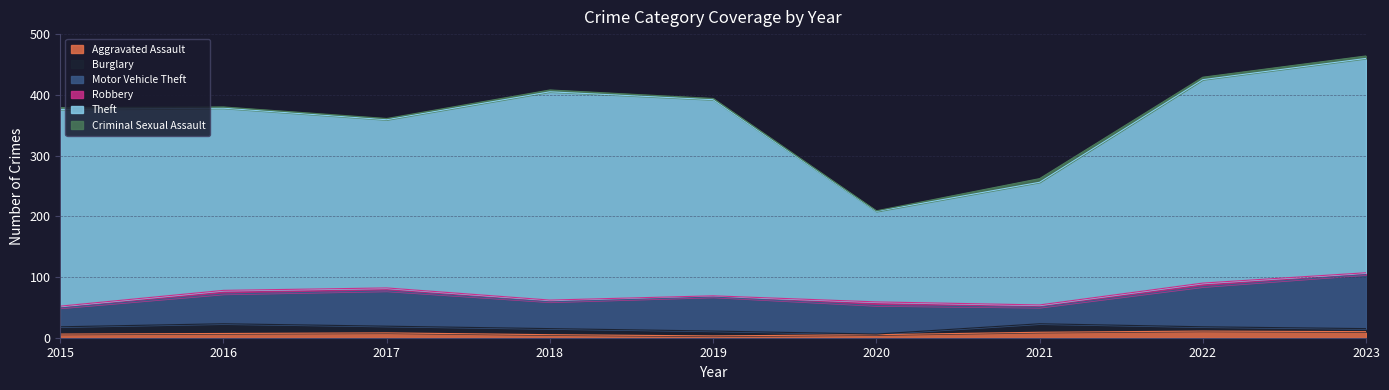

Which label corresponds to the largest value in the chart?

2023